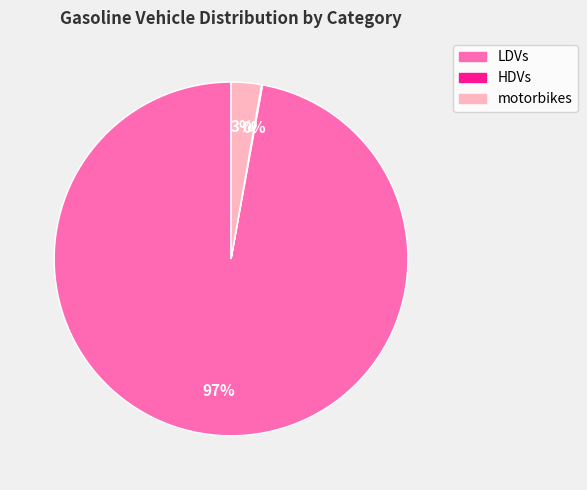

Which category accounts for the majority?

LDVs